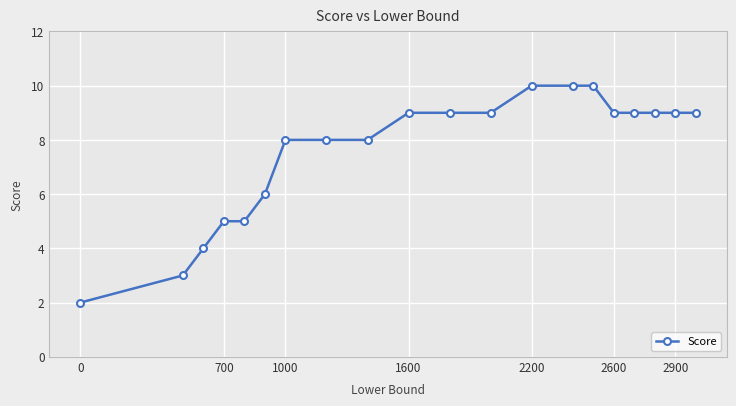

What is the sum of all values?

151